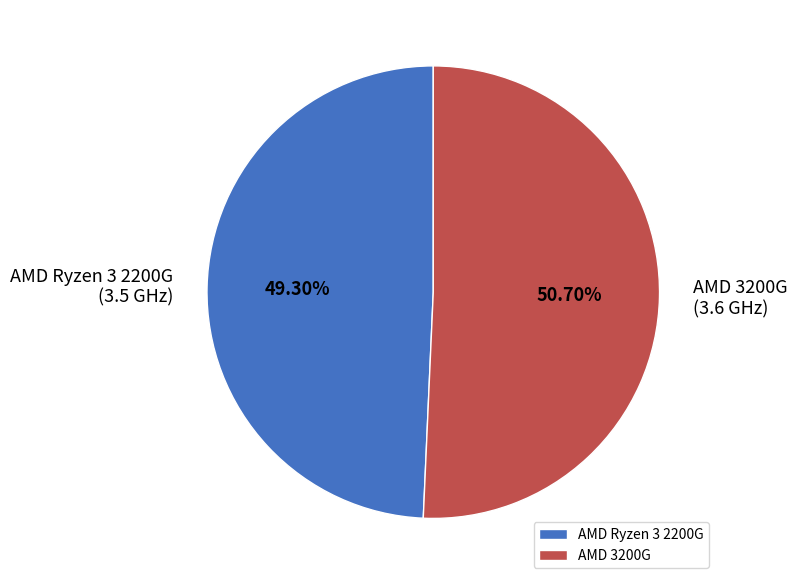

To the nearest percent, what is the combined percentage of AMD Ryzen 3 2200G and AMD 3200G?

100%